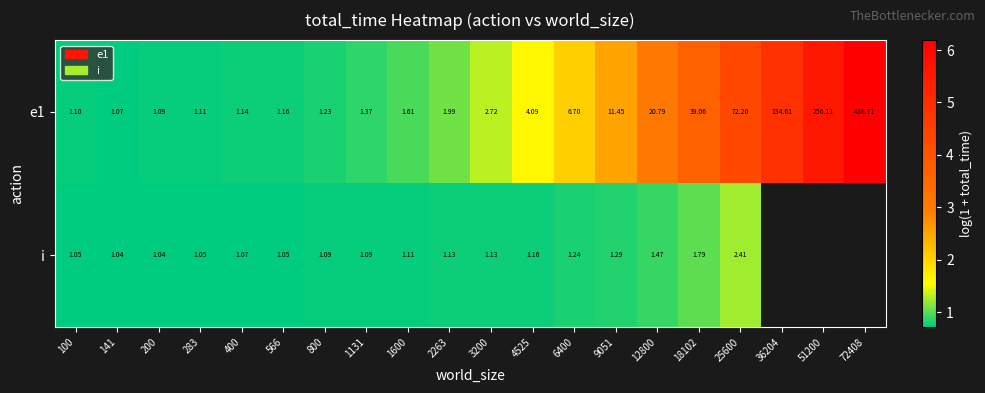

The value of i at 1600 is 0.2. True or false?

False